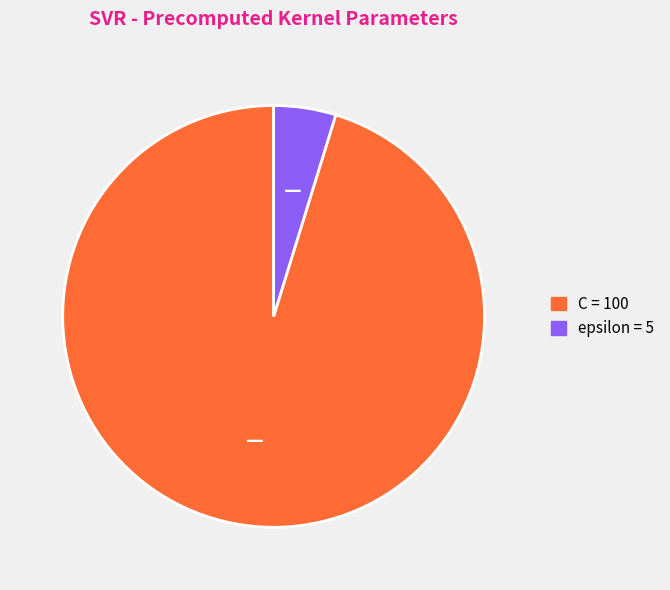

Combined, do epsilon and C account for over 50%?

Yes